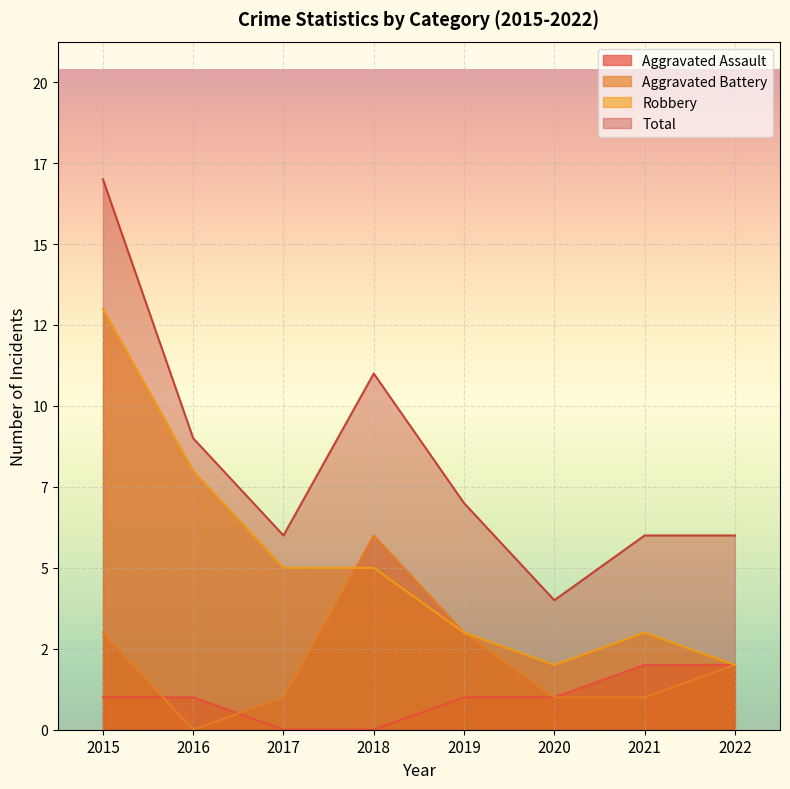

Between 2015 and 2019, which is larger?

2015